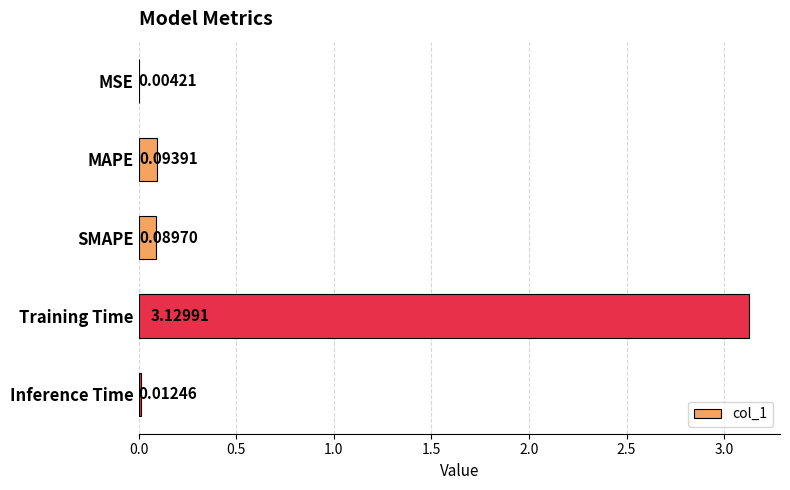

At which category does the chart reach its peak across all series?

Training Time